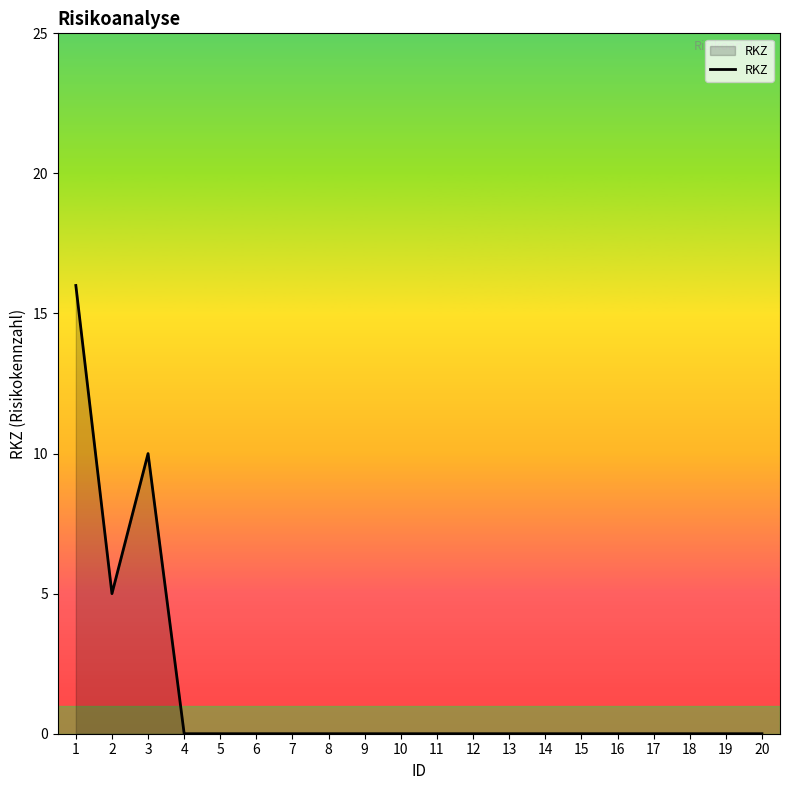

Does the chart display data point markers on the line(s)?

No